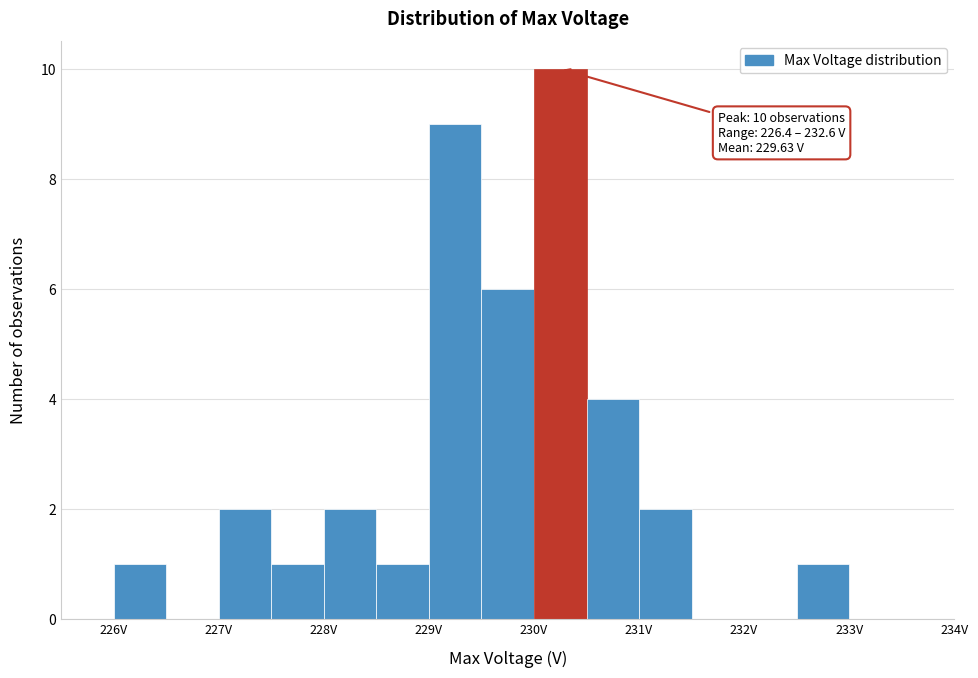

Which range on the x-axis has the tallest bar?

230.0 to 230.5